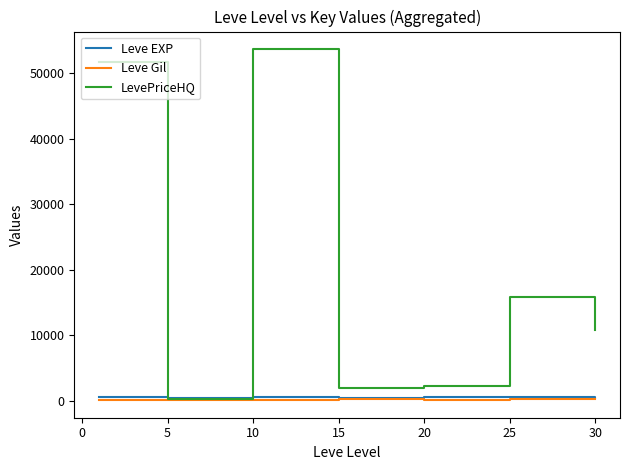

Which series has the largest total across all categories?

LevePriceHQ